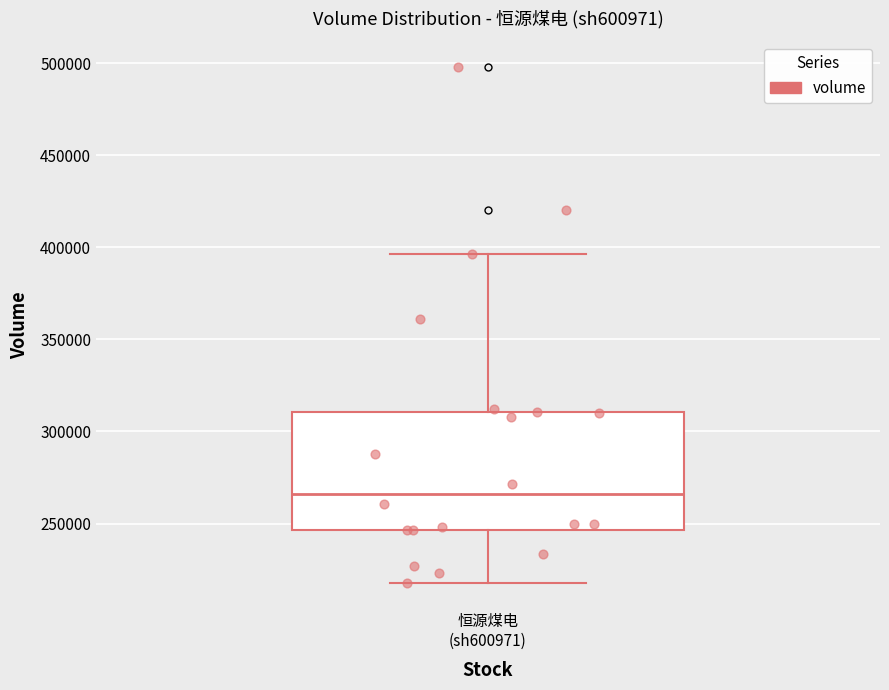

Transcribe this box plot: give where the median line is, the range the box spans, and where the two whiskers end, as read against the y-axis. The values are not printed on the chart, so give them approximately, as read against the axis.

median 265000, box 245000 to 310000, whiskers 220000 to 395000